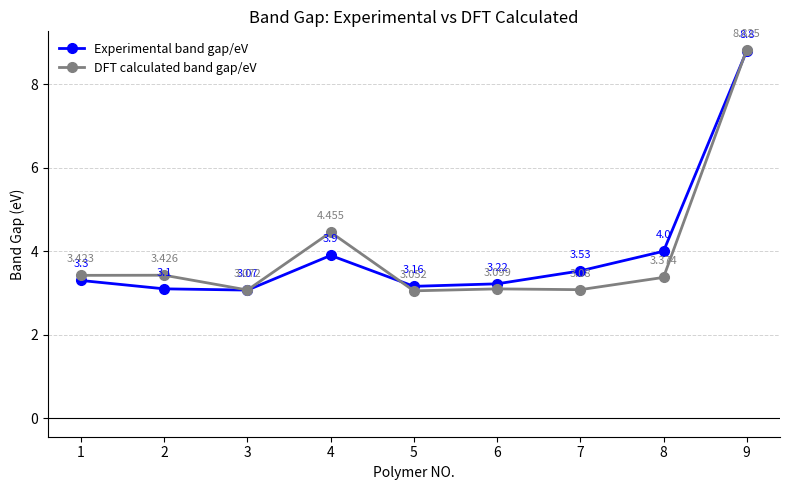

Where is DFT calculated band gap/eV nearest to the value 5?

4